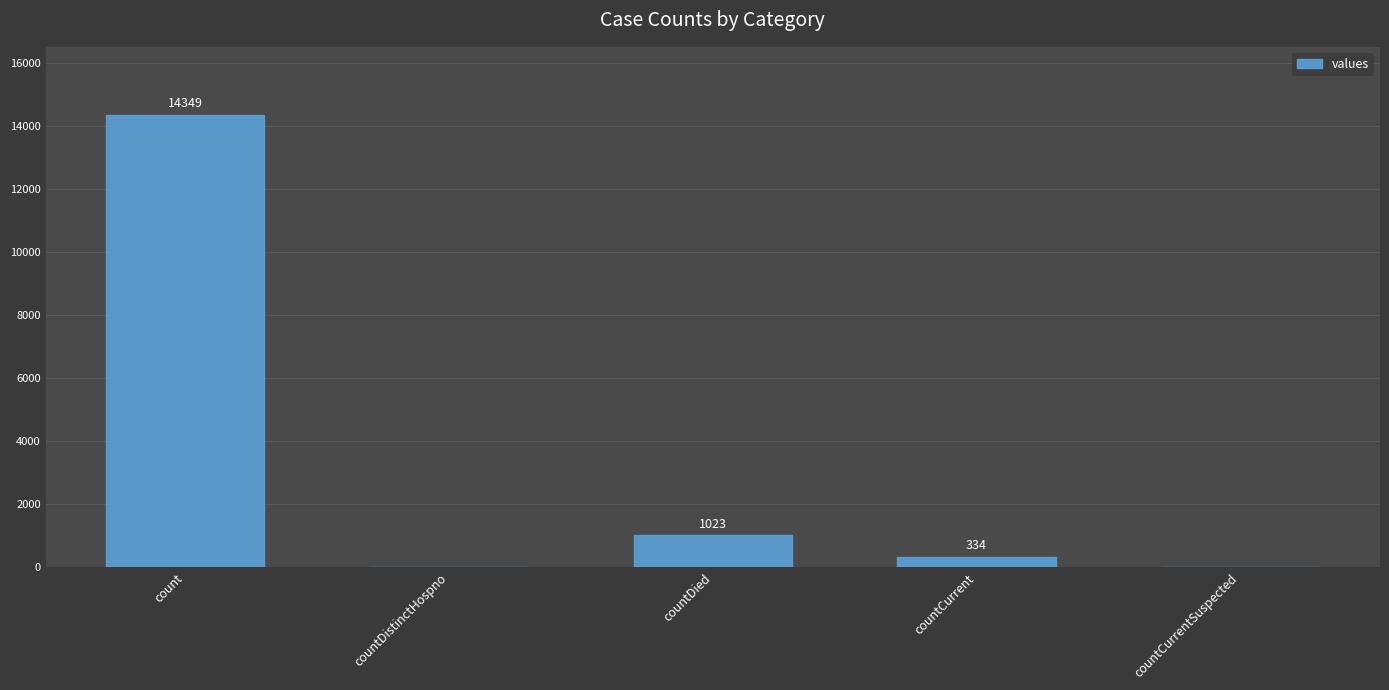

At which category does the chart reach its peak across all series?

count